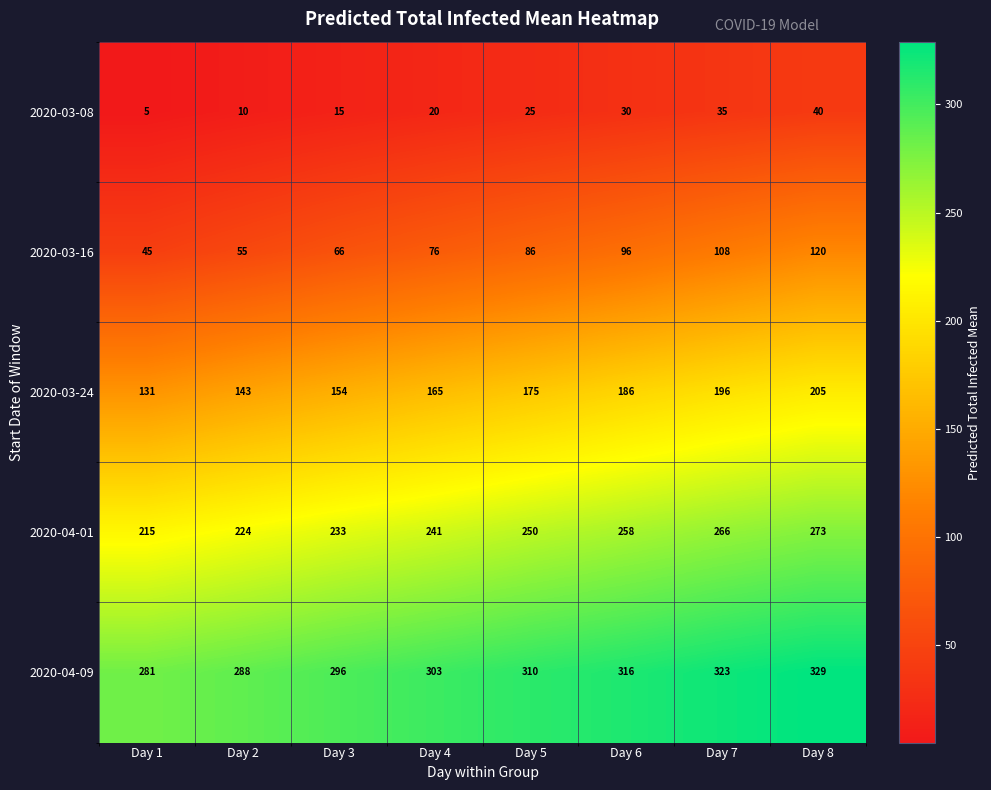

Rank the series by their maximum value, from highest to lowest.

2020-04-09, 2020-04-01, 2020-03-24, 2020-03-16, 2020-03-08